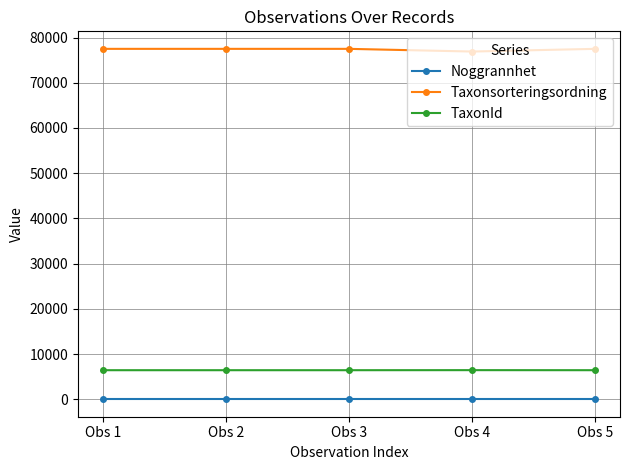

True or false: TaxonId has a value of 6425 at Obs 5.

True